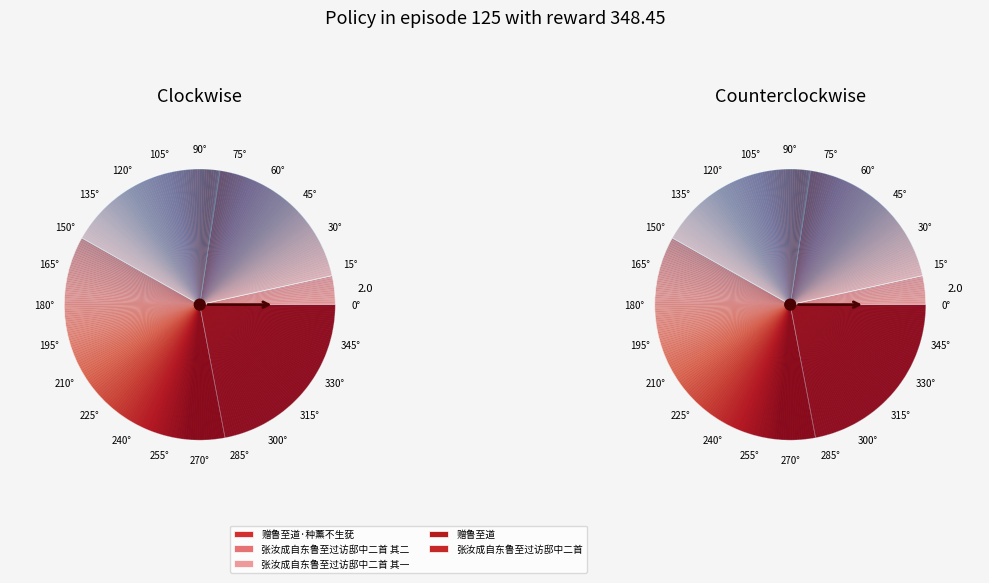

Is 张汝成自东鲁至过访邸中二首 the majority of the pie?

No